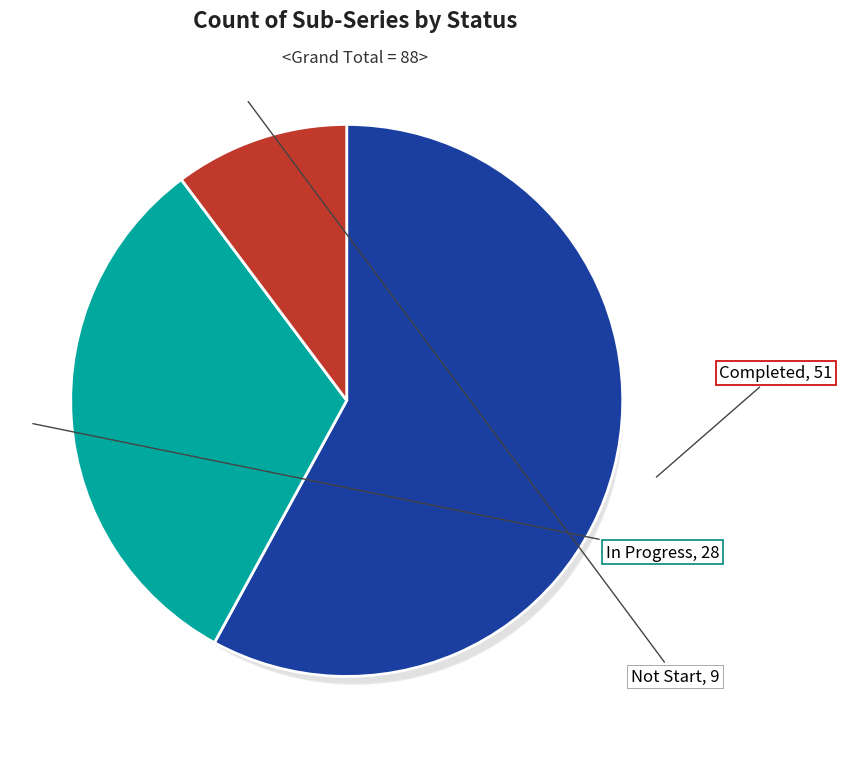

Does Not Start represent more than half of the total?

No